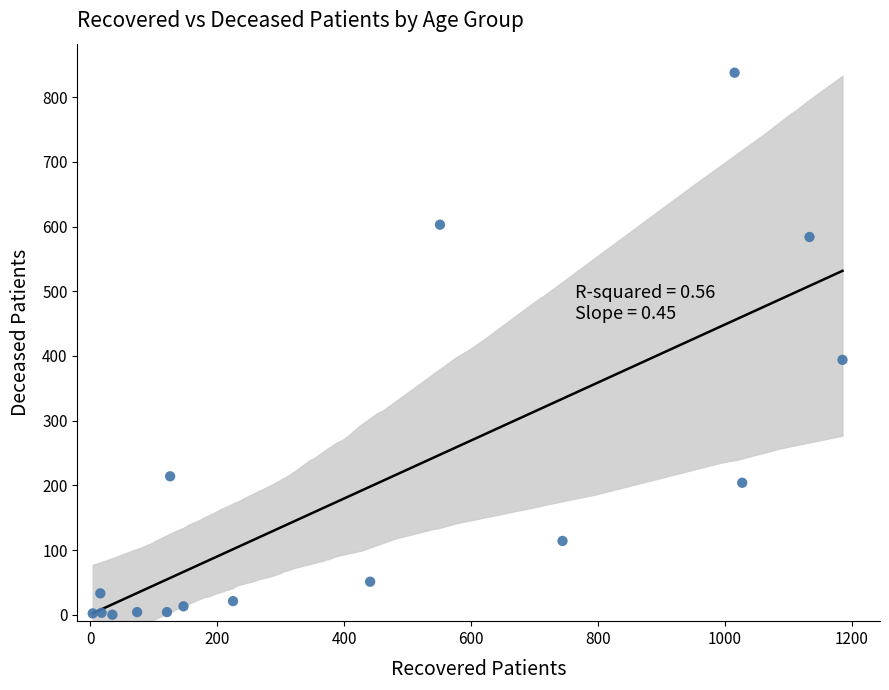

What Y value in the scatter plot is closest to 419?

394